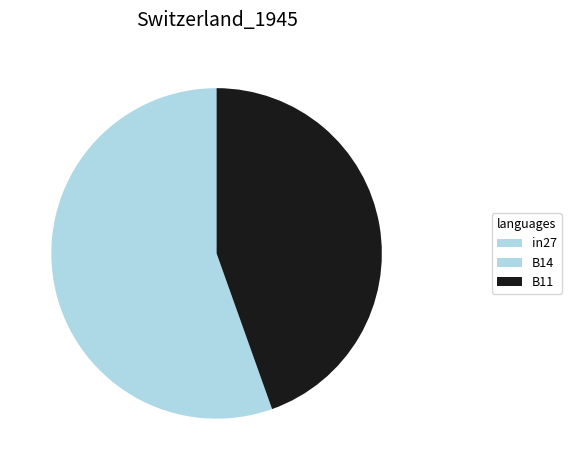

True or false: in27 accounts for 0% of the total.

True